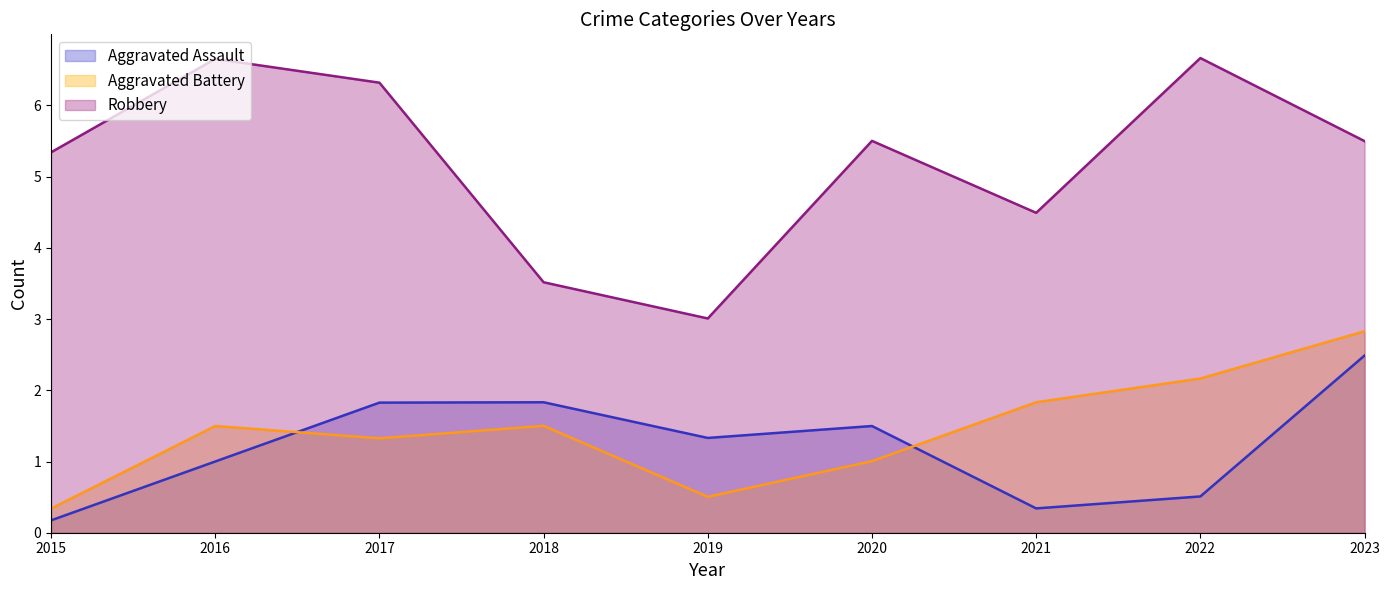

Between 2017 and 2021, which series saw the biggest shift?

Robbery